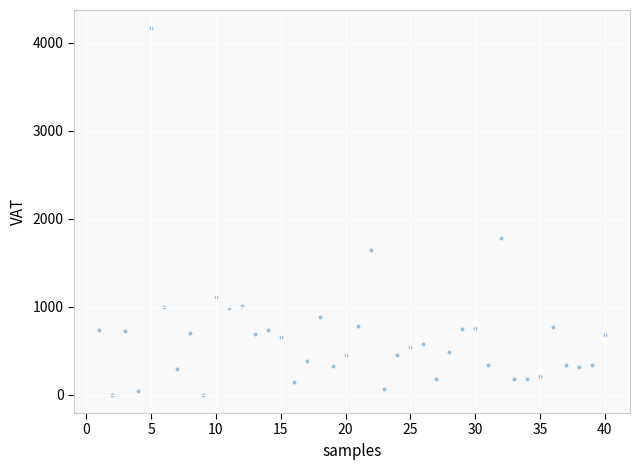

What is the range of X values (max minus min)?

39.0